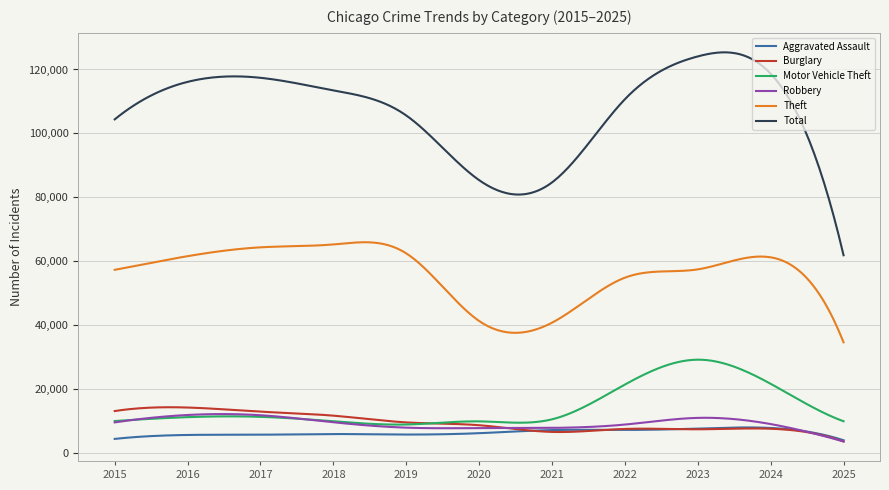

Which series has the largest total across all categories?

Total